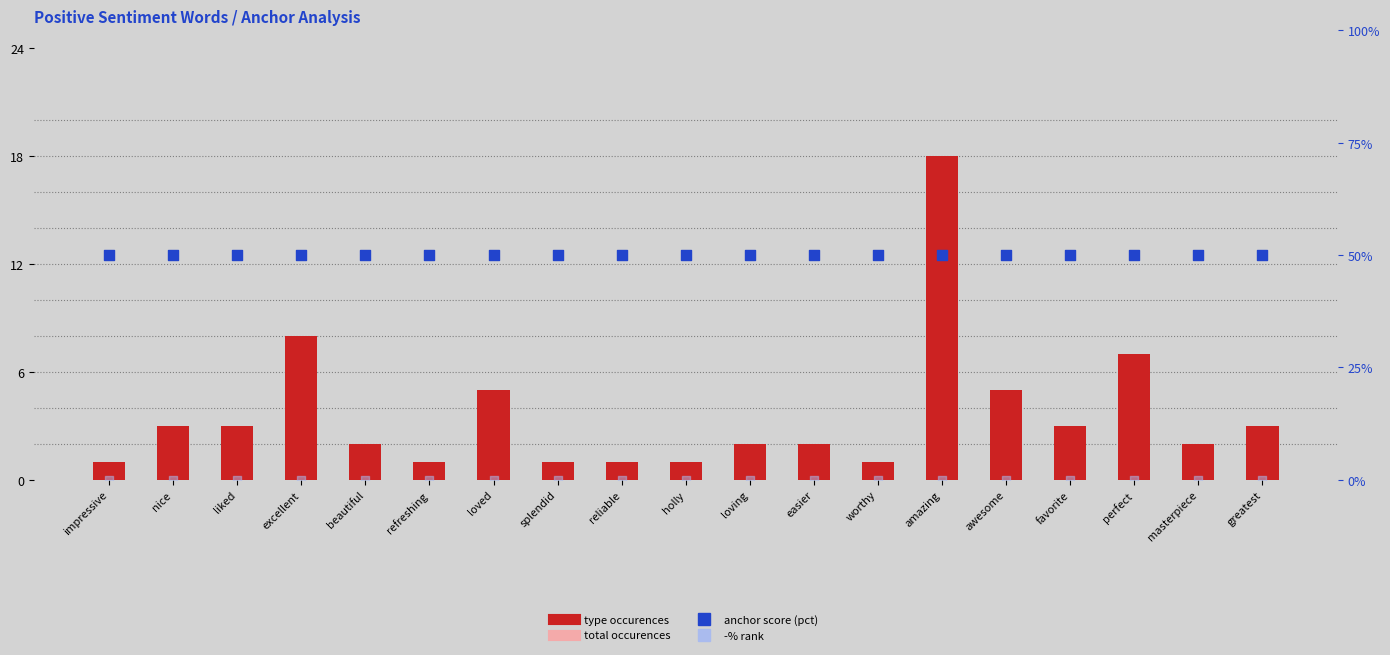

Is the value of anchor score (pct) at reliable greater than the value of total occurences (scaled) at nice?

Yes